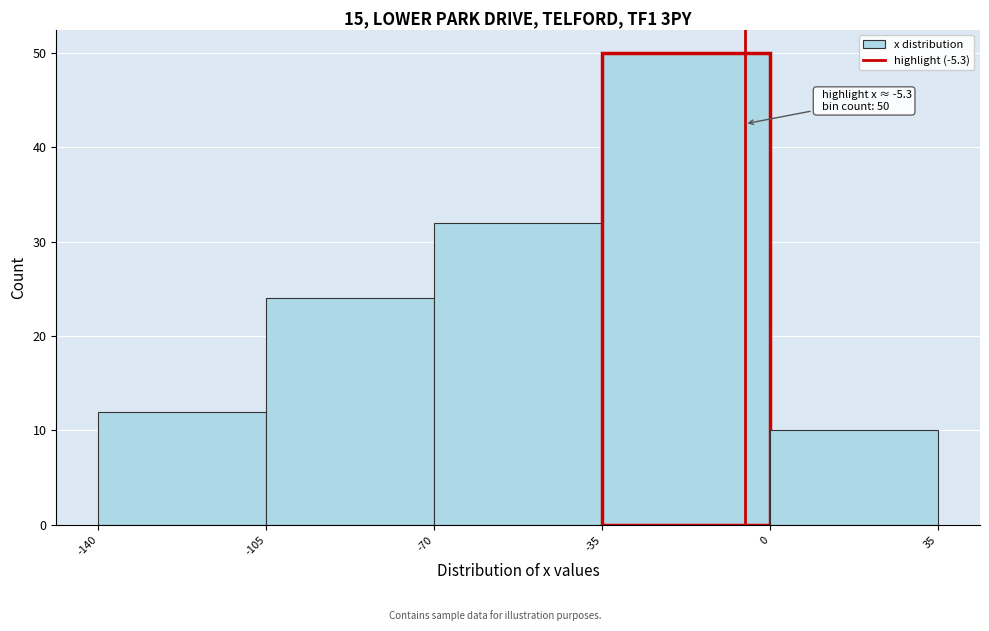

Which range on the x-axis has the tallest bar?

-35 to 0